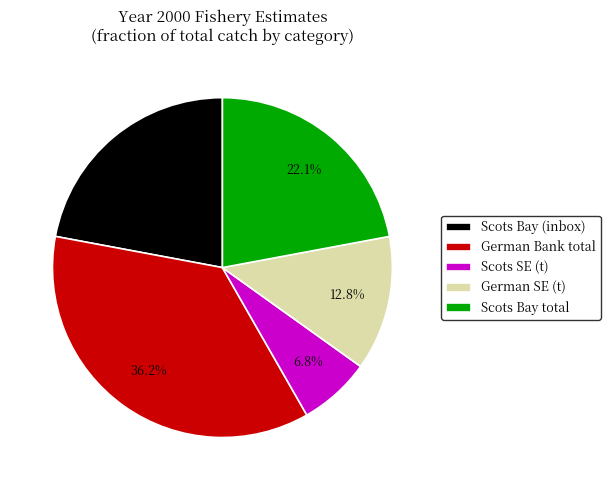

Combined, do German Bank total and Scots Bay total account for over 50%?

Yes